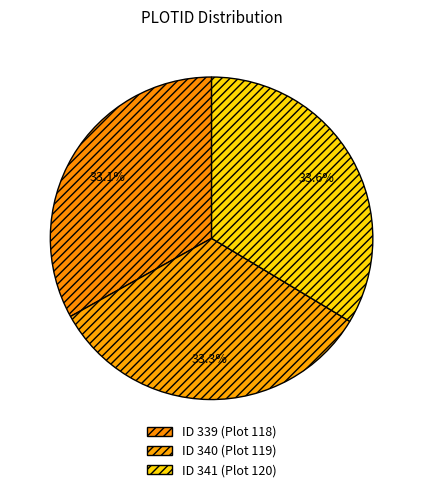

Rank the categories by value from highest to lowest.

341, 340, 339